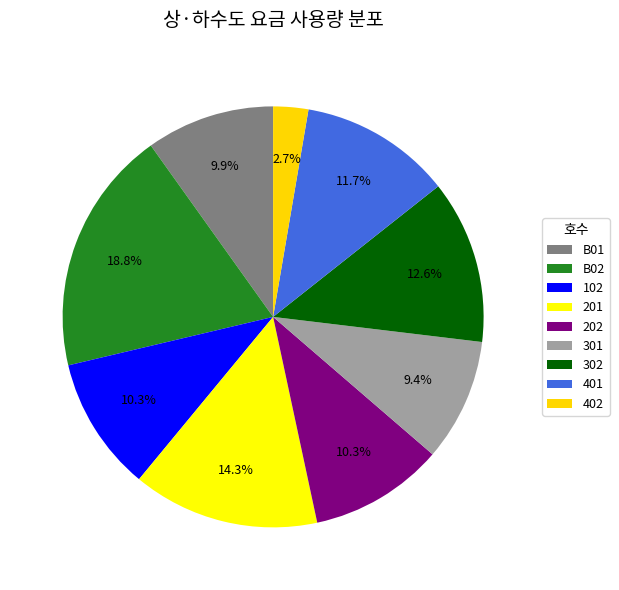

What is the largest slice in the pie chart?

B02